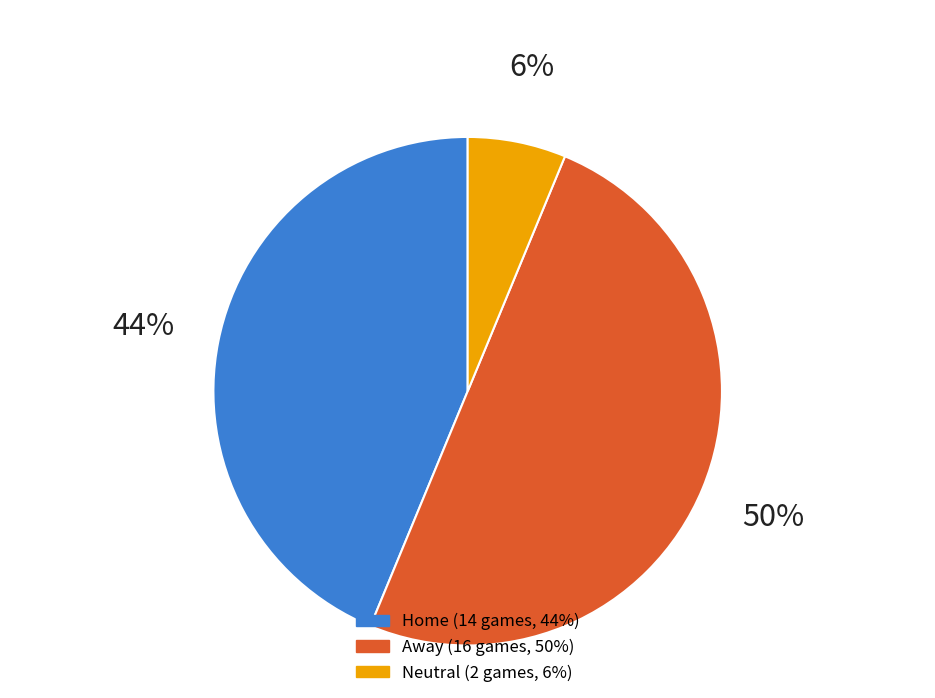

What is the largest slice in the pie chart?

Away (@)